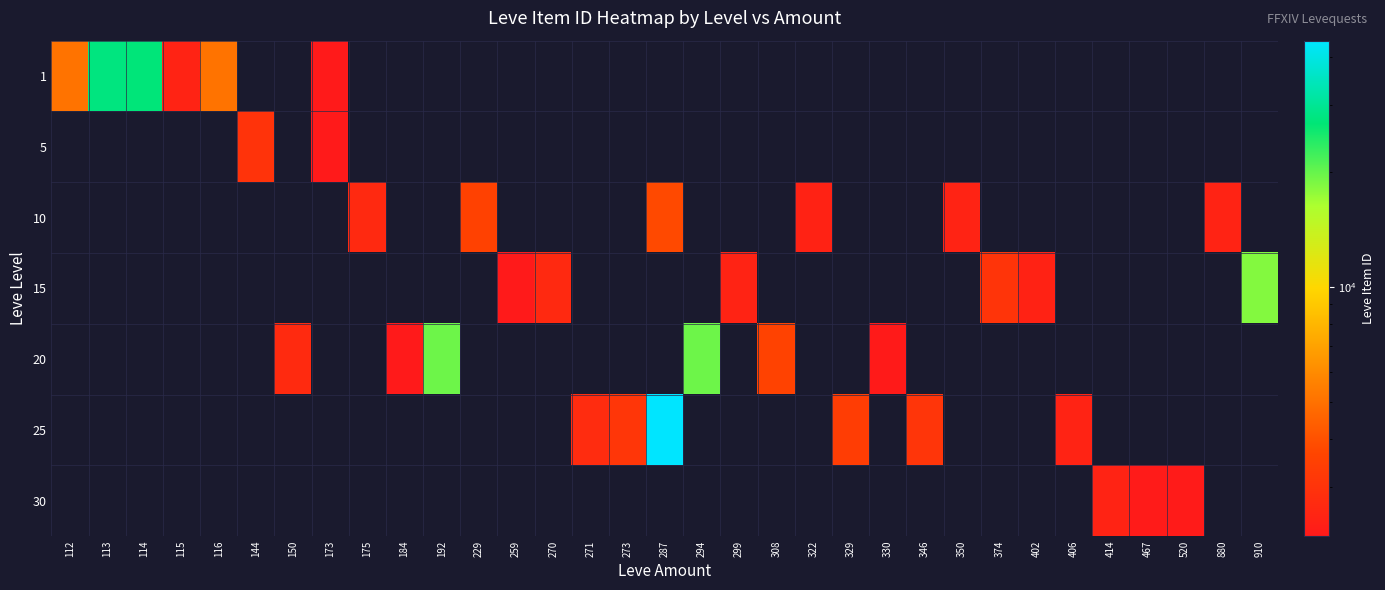

List the series in order of their overall mean, lowest first.

1, 5, 10, 15, 20, 25, 30